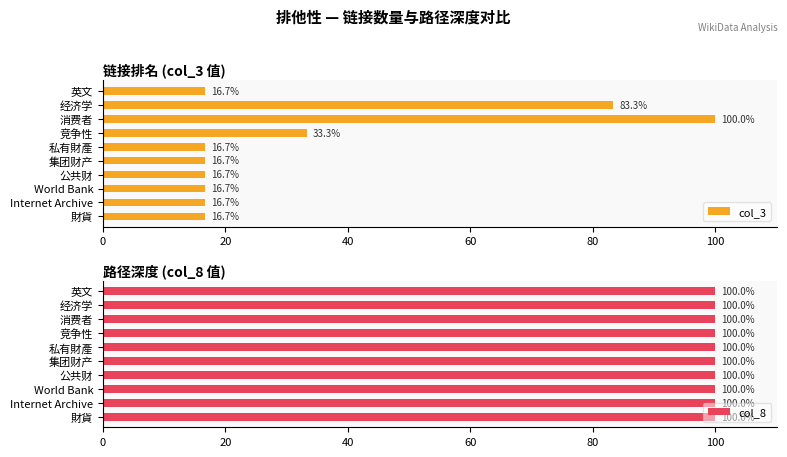

True or false: col_3 has a value of 53.4 at 竞争性.

False